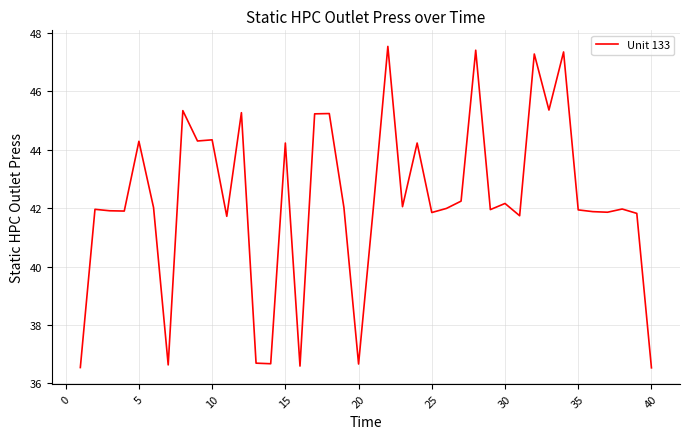

How many series are shown in this chart?

1